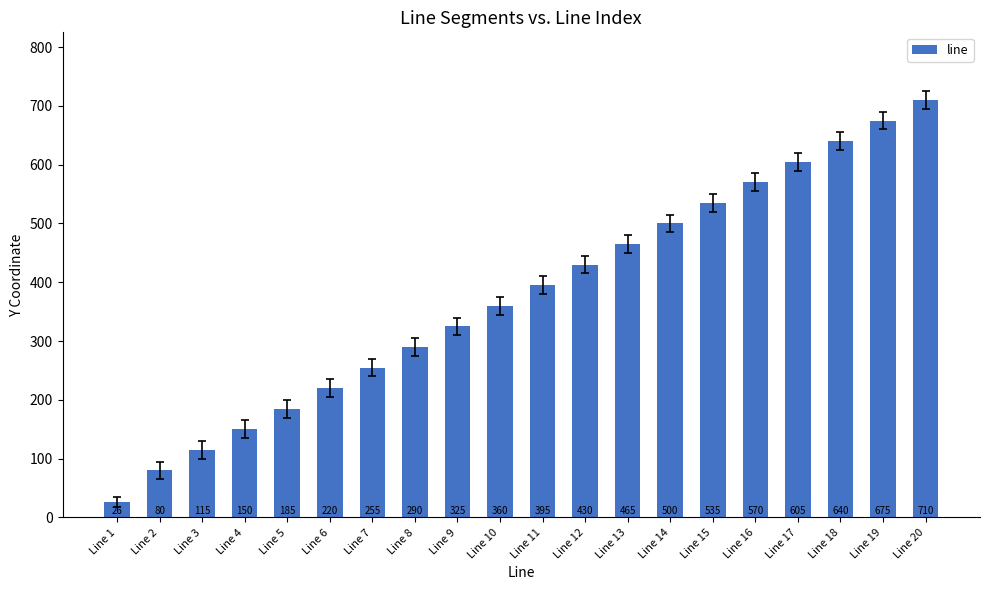

True or false: the data shows 225.8 at Line 9.

False